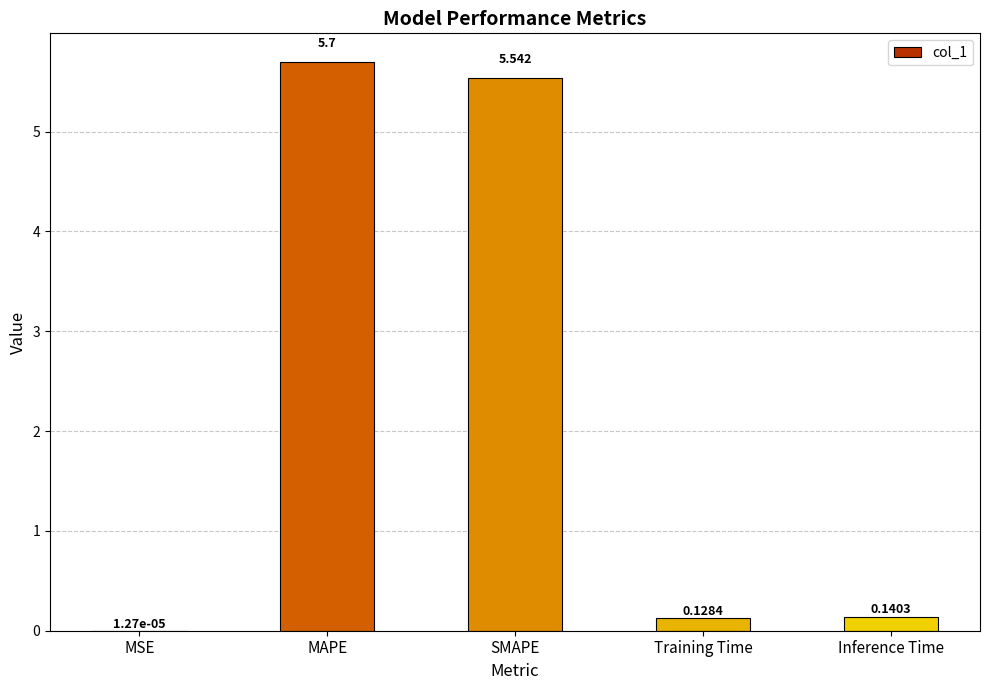

How many categories are shown in the chart?

5